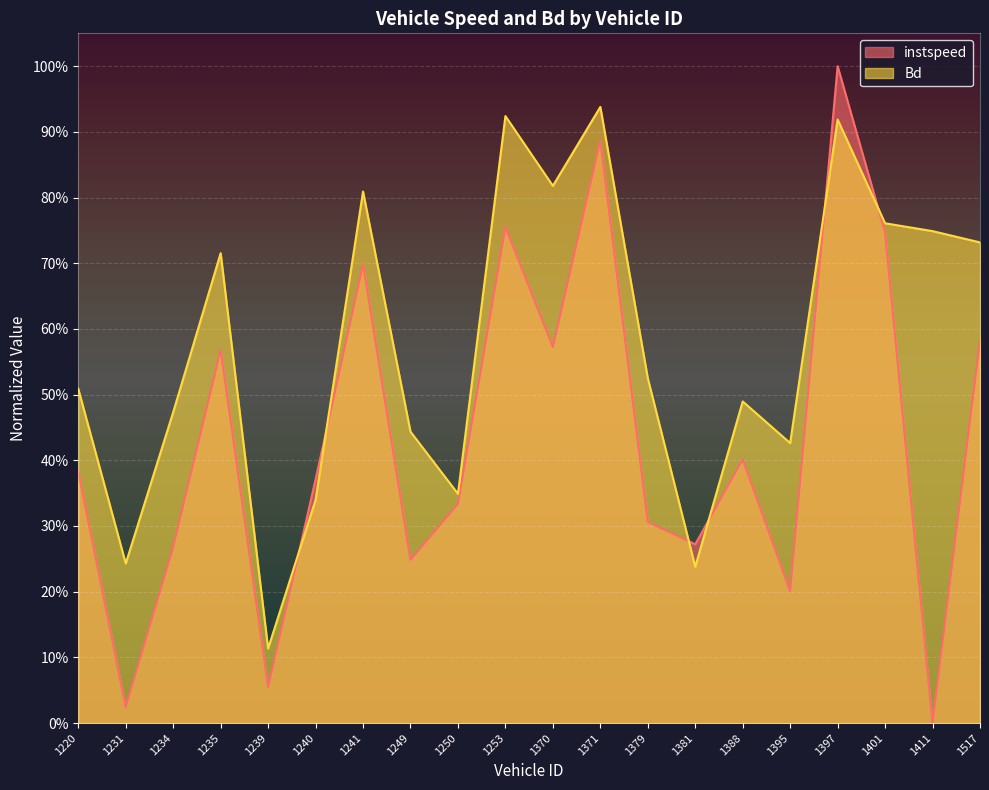

True or false: instspeed and Bd cross at least once.

True